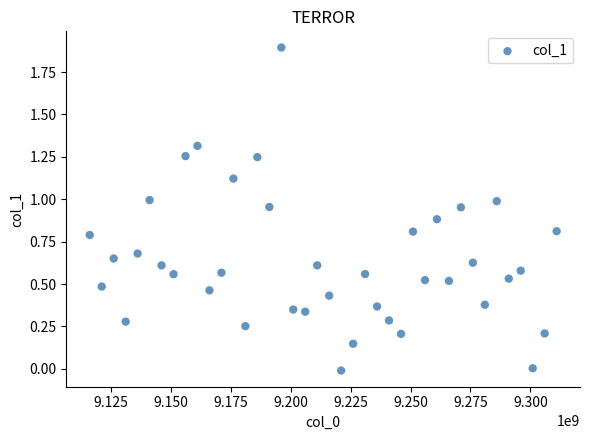

What is the range of X values (max minus min)?

195000000.0